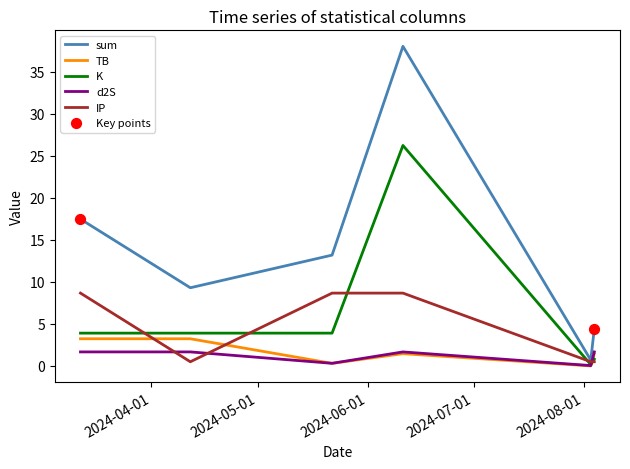

Which series has the largest total across all categories?

sum